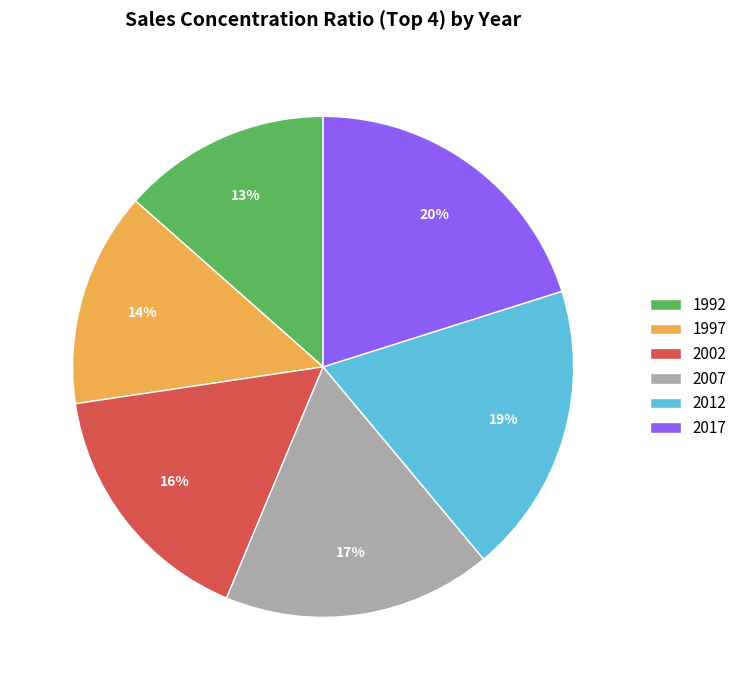

Between 1992 and 2012, which is larger?

2012